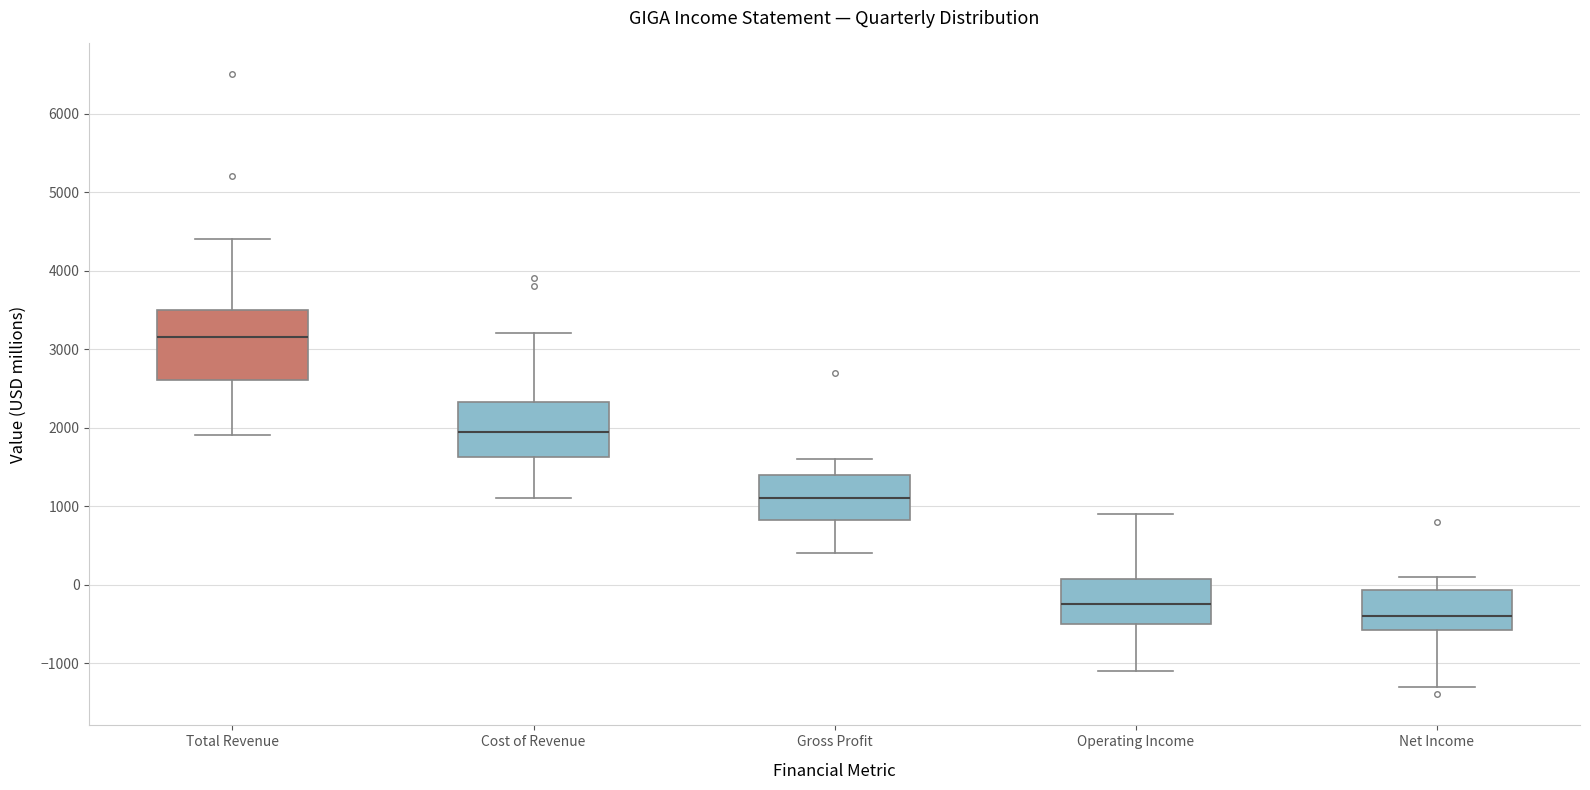

Reading left to right, transcribe this box plot: for each box, give where its median line is, the range the box spans, and where its two whiskers end, as read against the y-axis. The values are not printed on the chart, so give them approximately, as read against the axis.

Total Revenue: median 3200, box 2600 to 3500, whiskers 1900 to 4400
Cost of Revenue: median 2000, box 1600 to 2300, whiskers 1100 to 3200
Gross Profit: median 1100, box 800 to 1400, whiskers 400 to 1600
Operating Income: median -200, box -500 to 100, whiskers -1100 to 900
Net Income: median -400, box -600 to -100, whiskers -1300 to 100